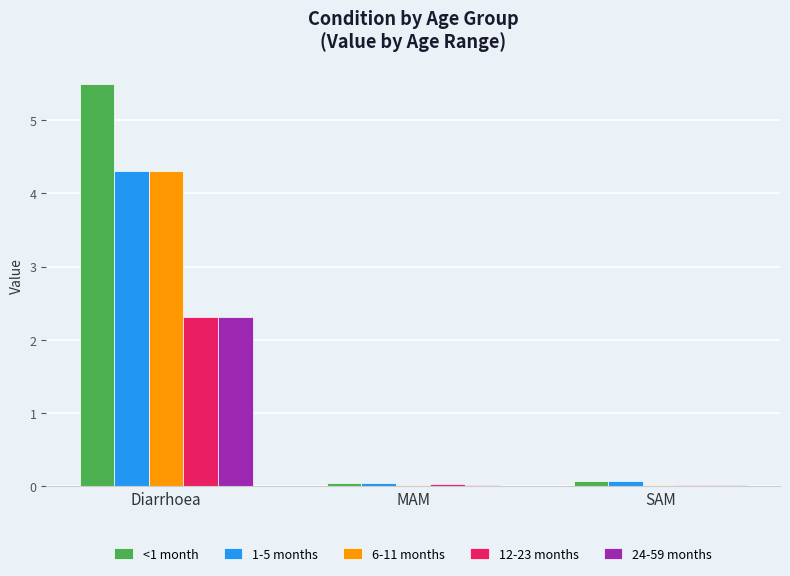

What is the average value of the 1-5 months series?

1.5